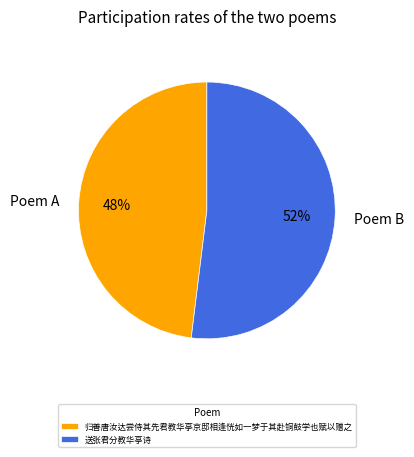

Rank the categories by value from highest to lowest.

送张君分教华亭诗, 归善唐汝达尝侍其先君教华亭京邸相逢恍如一梦于其赴铜鼓学也赋以赠之